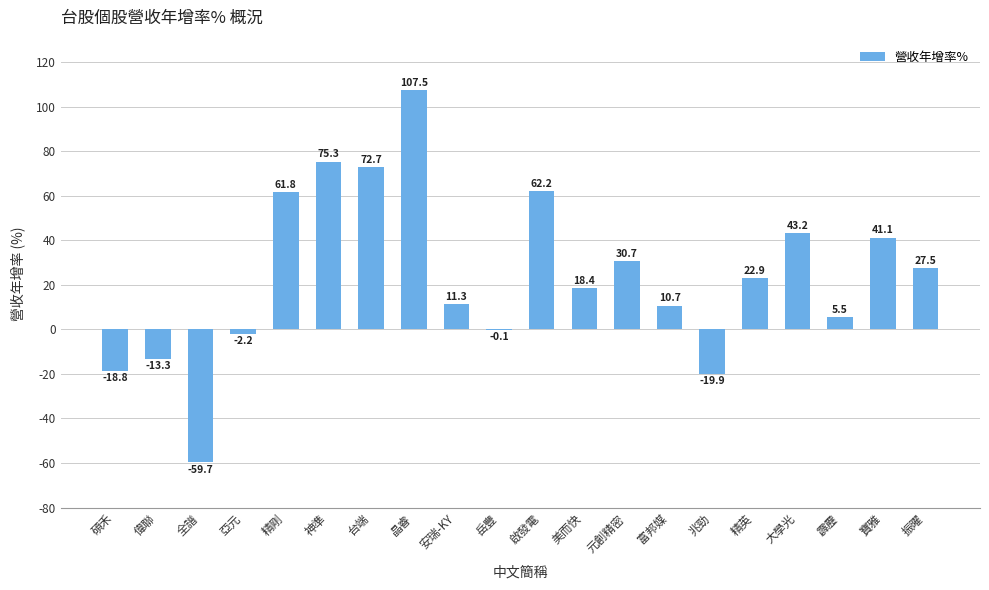

What is the maximum value shown in the chart?

107.5